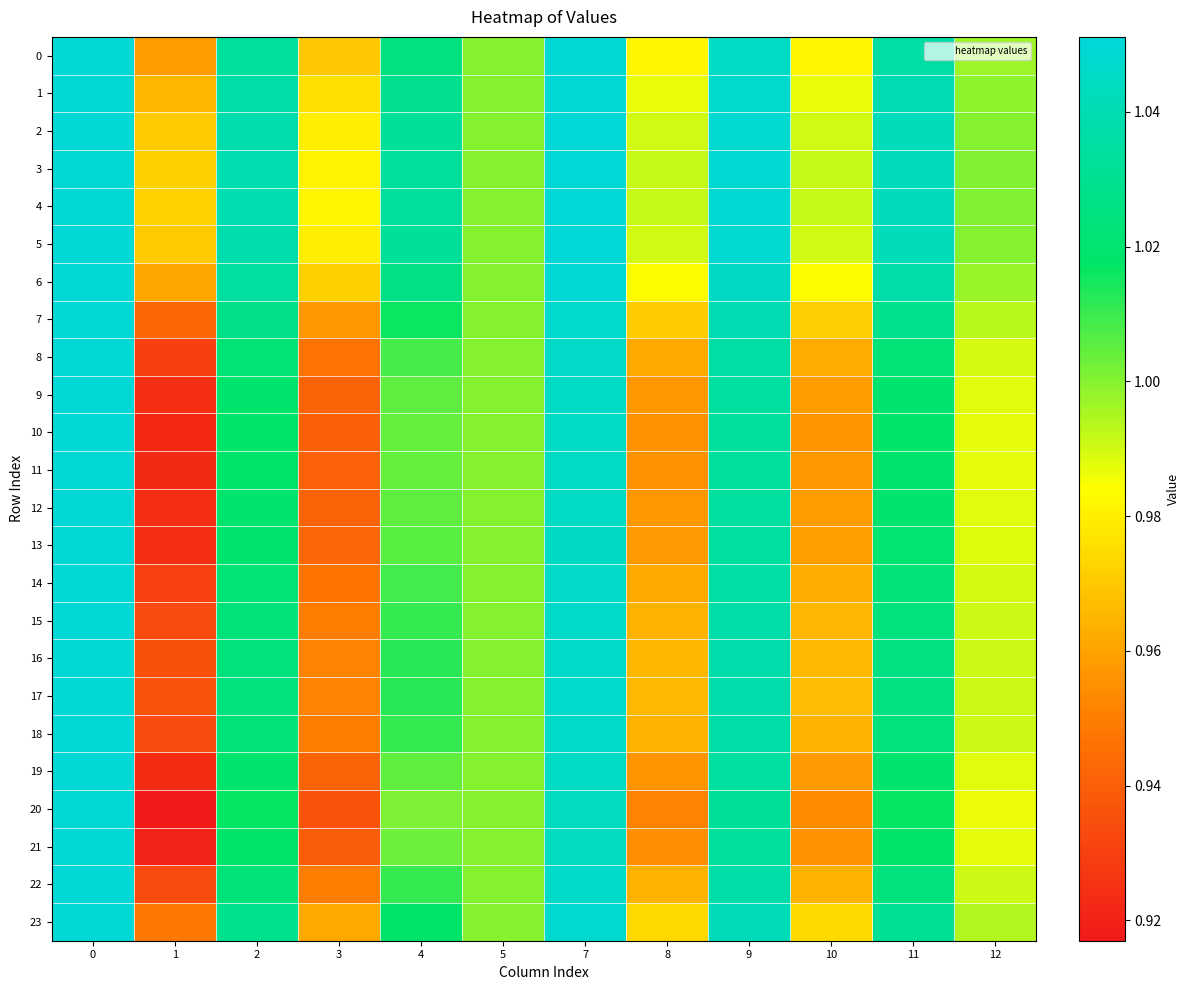

What is the difference between the highest and lowest values at 1?

0.1